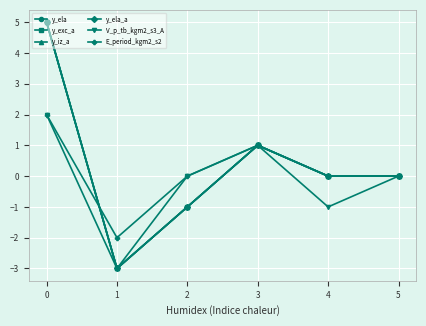

Is this an area chart (filled region under the line)?

No